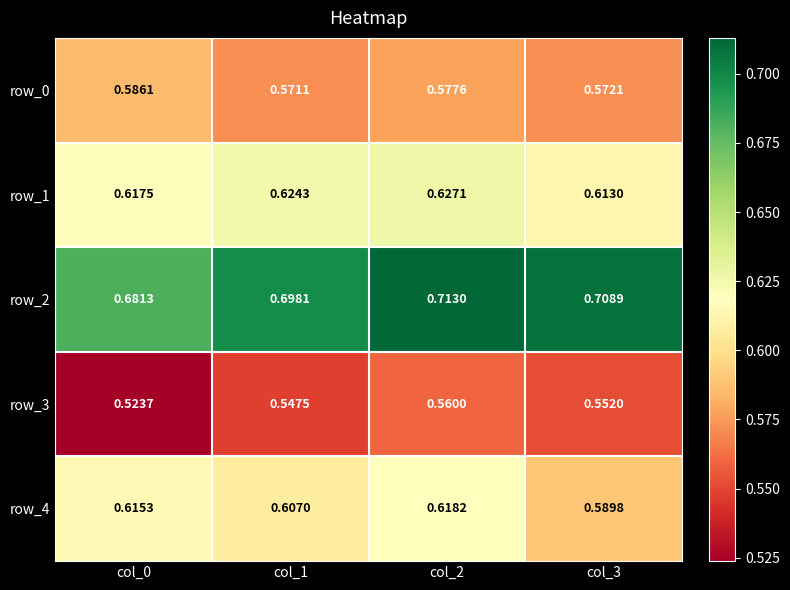

True or false: row_4 has a value of 1.1 at col_3.

False